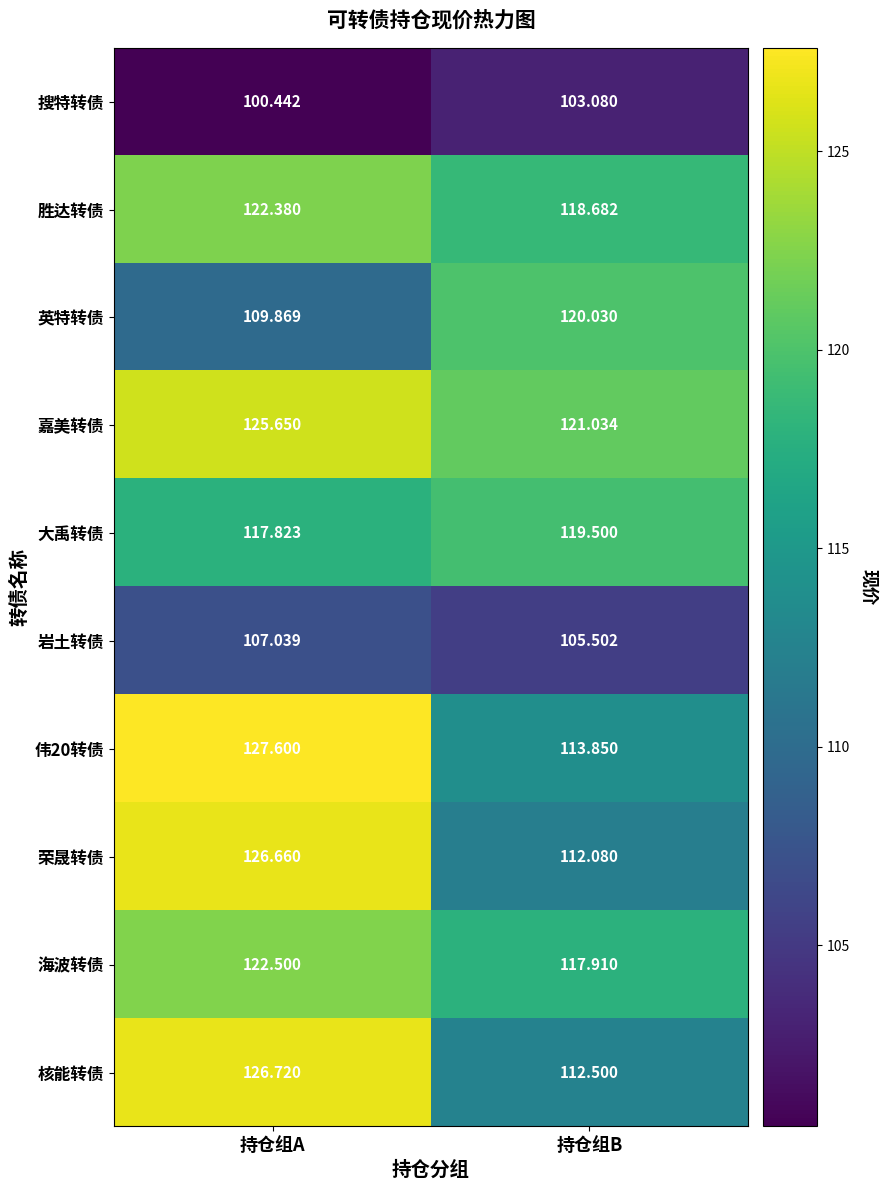

At which category is the sum across all series the highest?

持仓组A